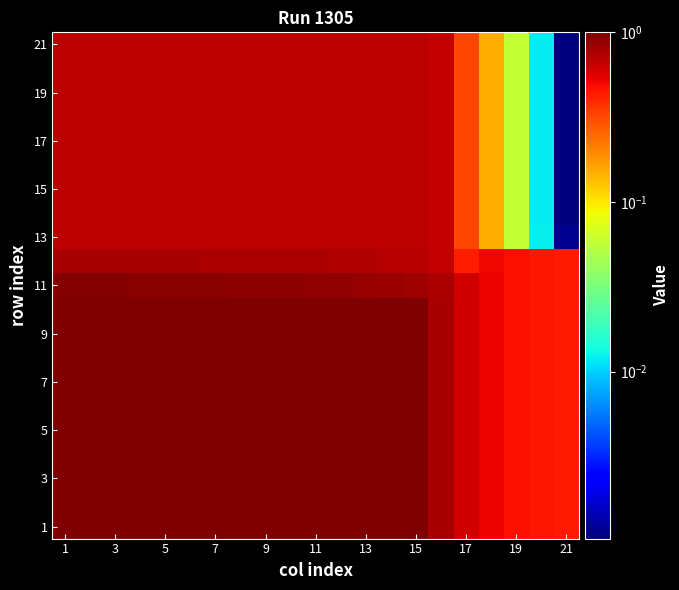

How many series are shown in this chart?

21